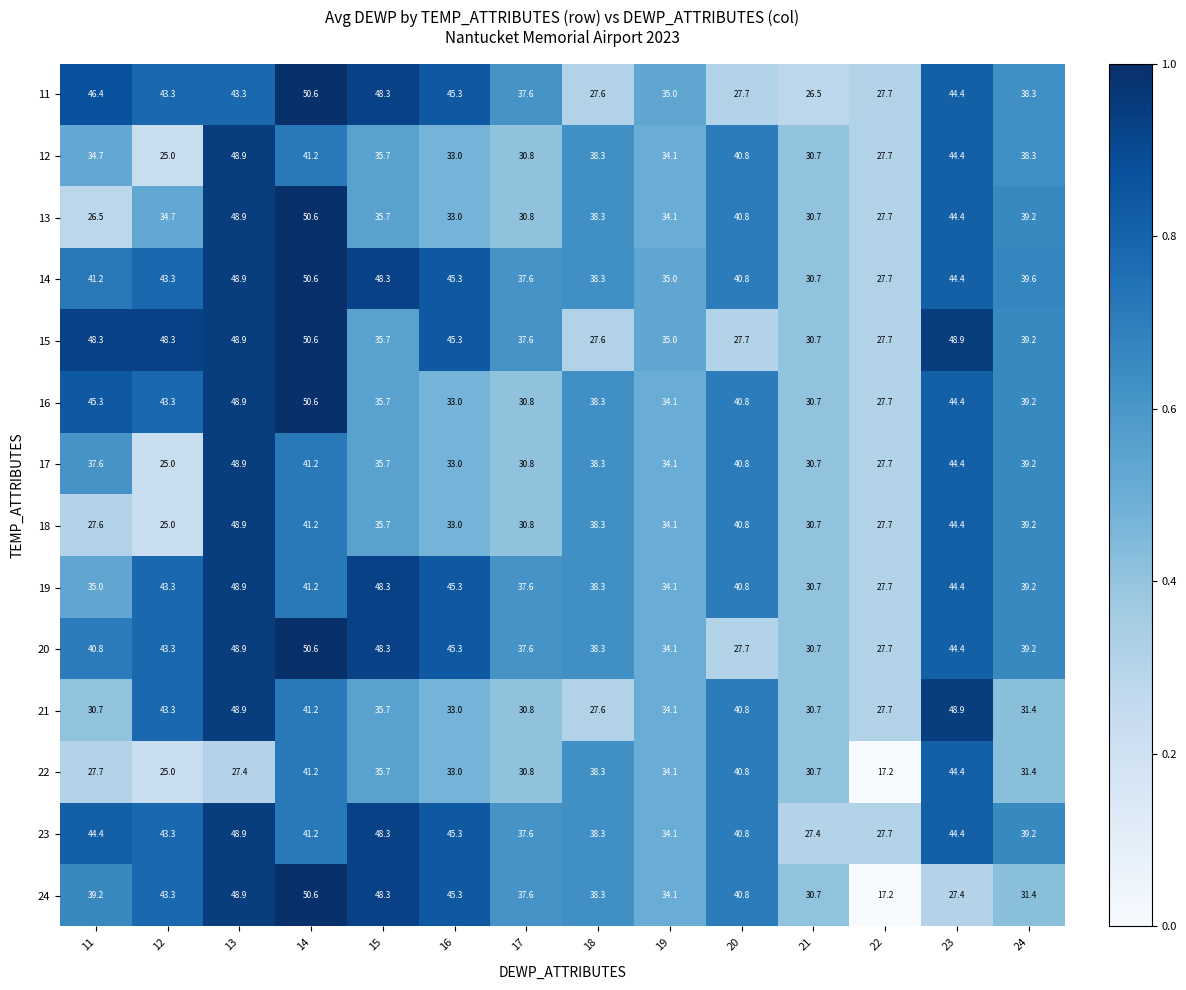

The value of 15 at 21 is 49.2. True or false?

False